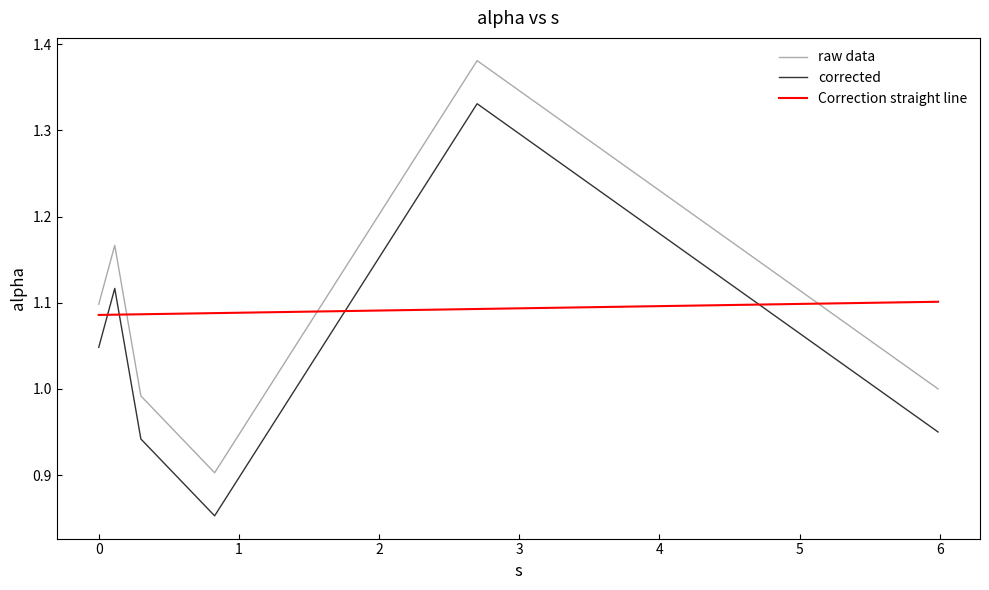

True or false: raw data and corrected intersect in this chart.

False